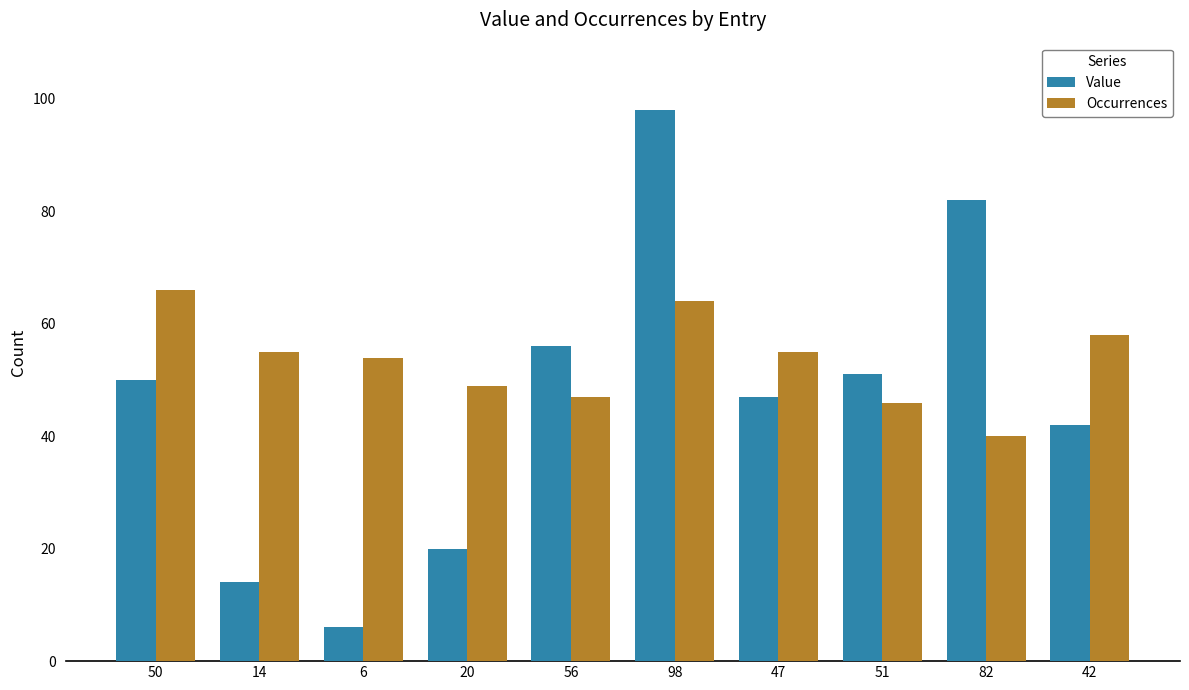

What are all the series names shown in the legend?

Value, Occurrences